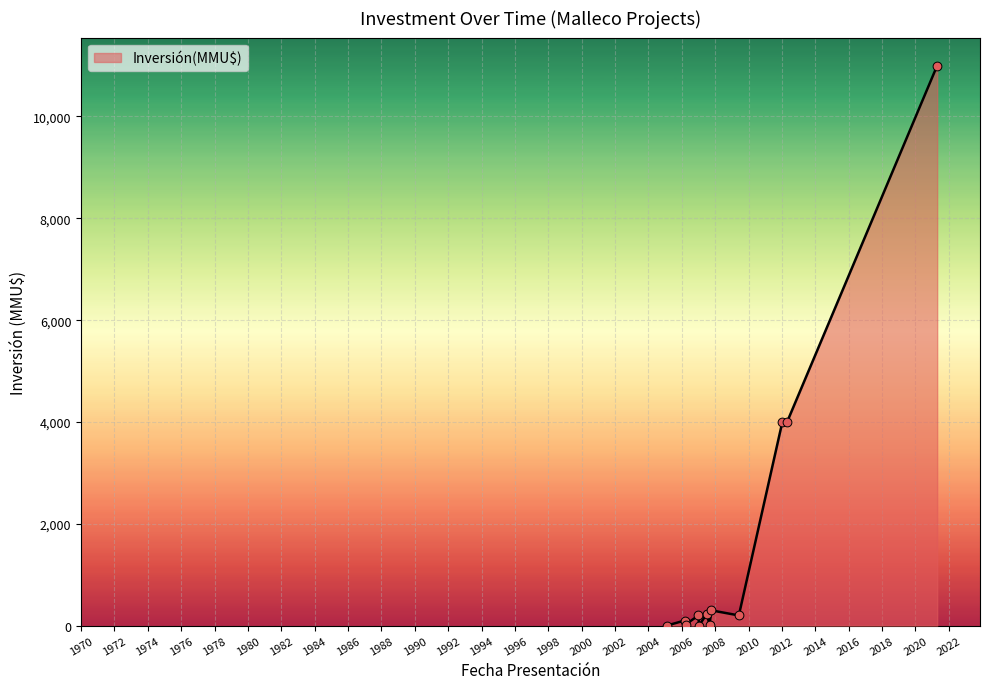

What is the difference between the maximum and minimum values?

11000